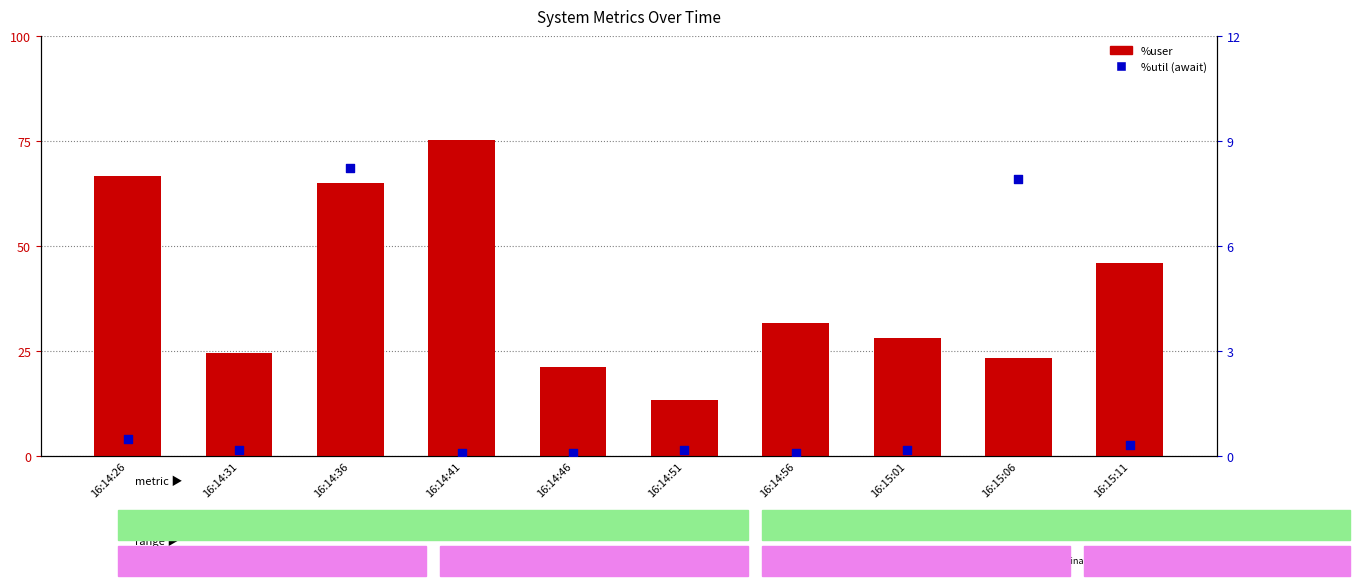

At how many categories does at least one series exceed 4?

10